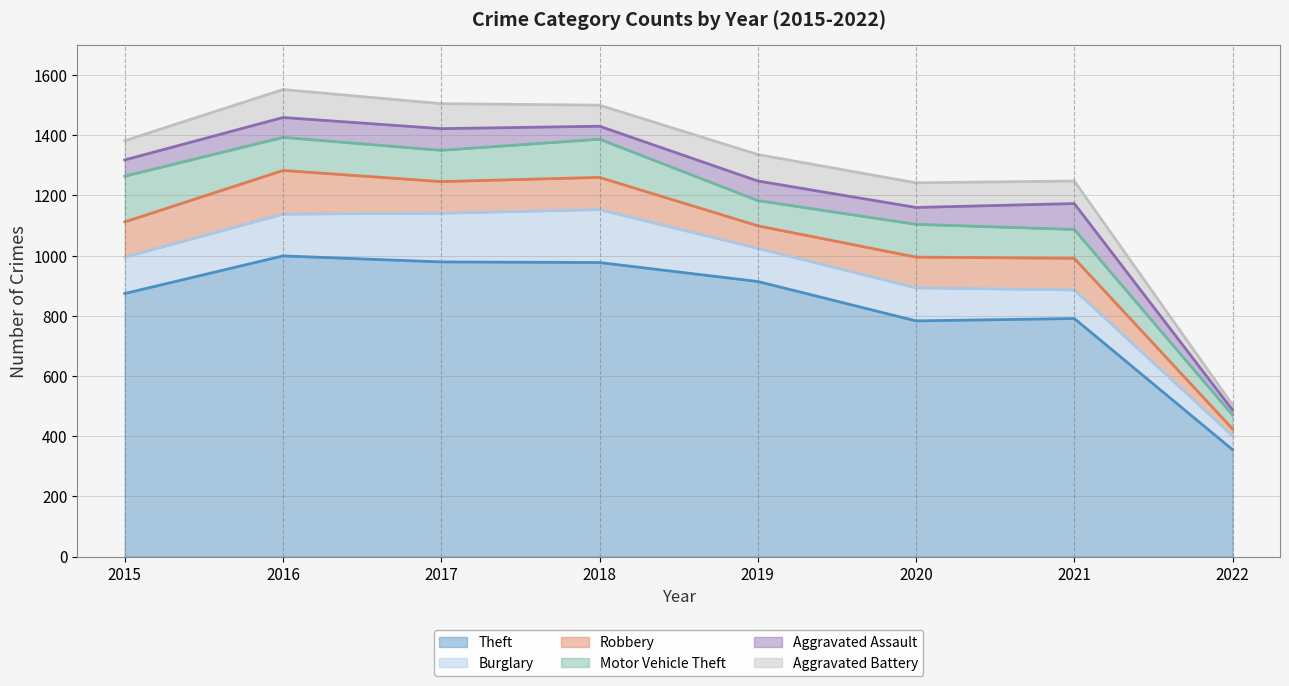

What is the difference between the maximum and minimum values in the Motor Vehicle Theft series?

106